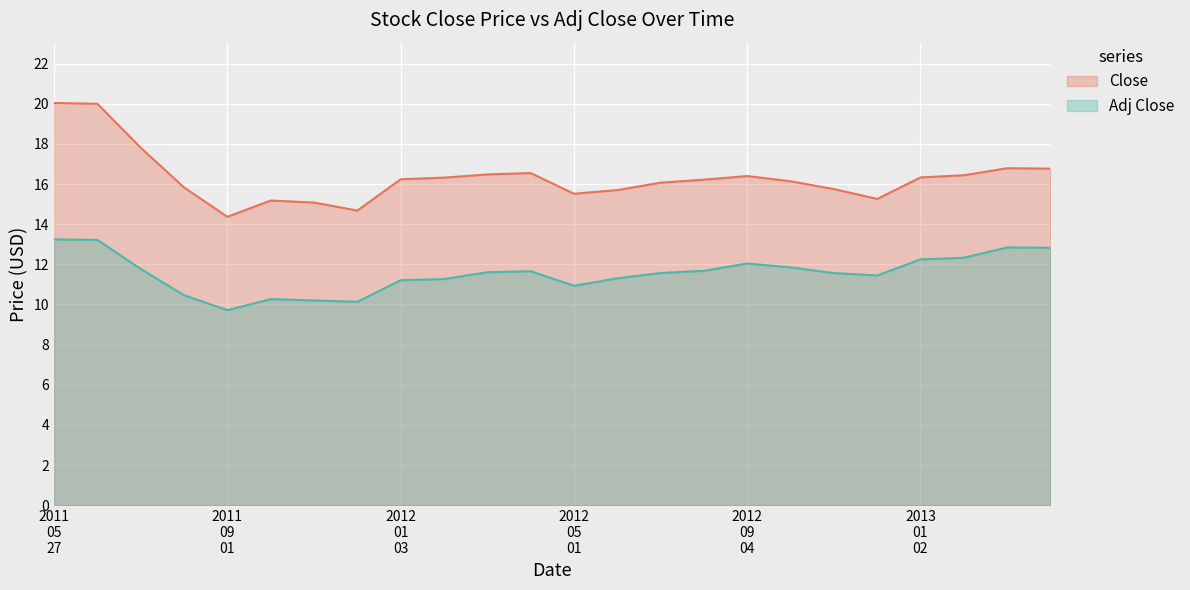

Rank the series by their maximum value, from lowest to highest.

Adj Close, Close